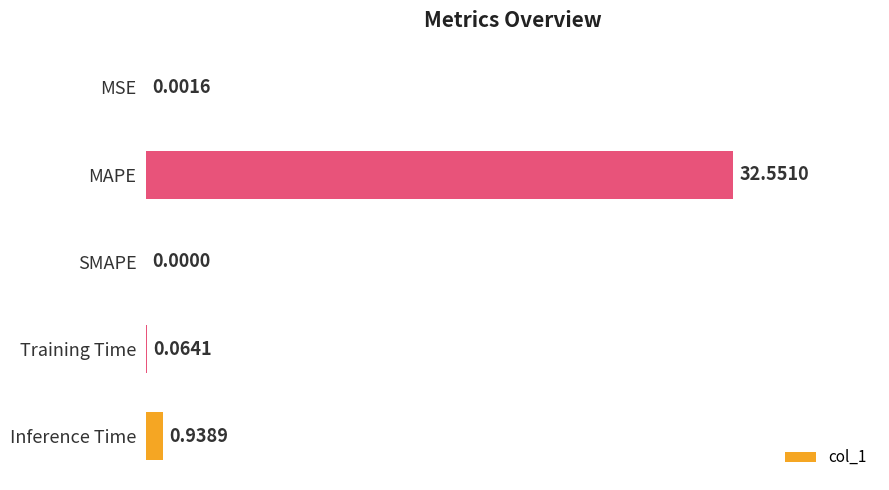

Where is the data nearest to the value 16?

Inference Time